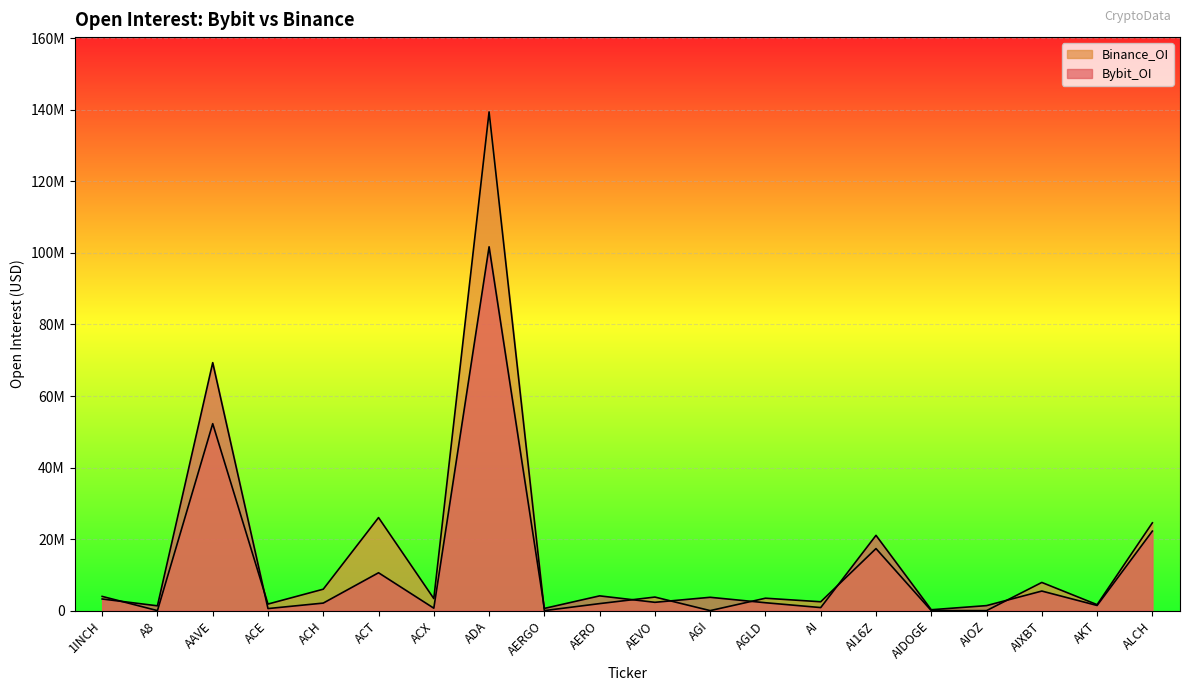

Does the chart display data point markers on the line(s)?

No